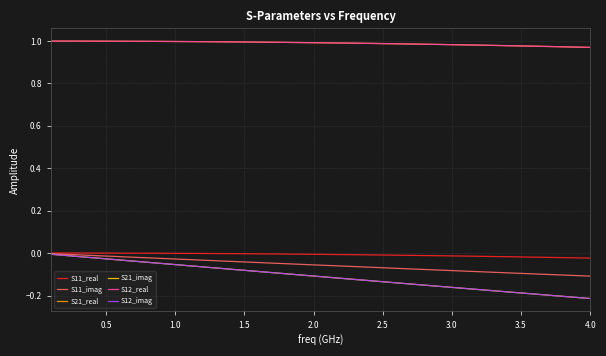

True or false: S21_imag has more than 0 interior local peaks.

False